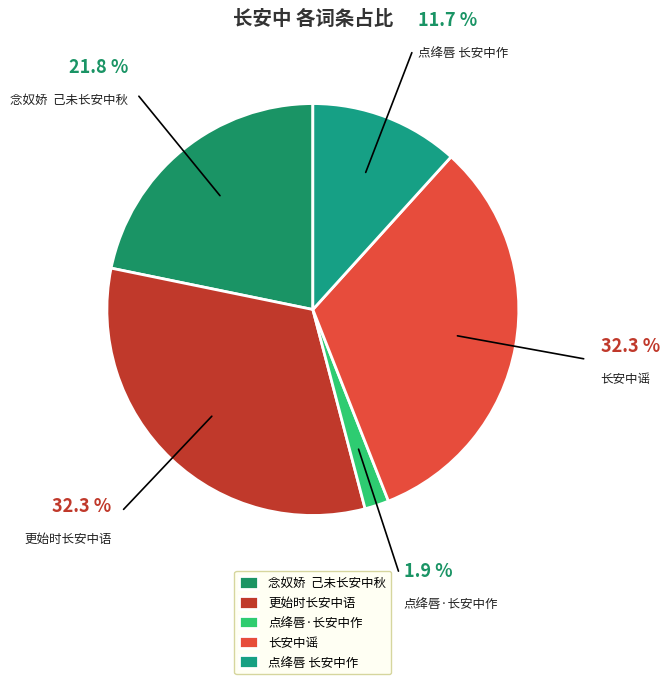

What is the ratio of the value at 念奴娇 己未长安中秋 to the value at 更始时长安中语?

0.7